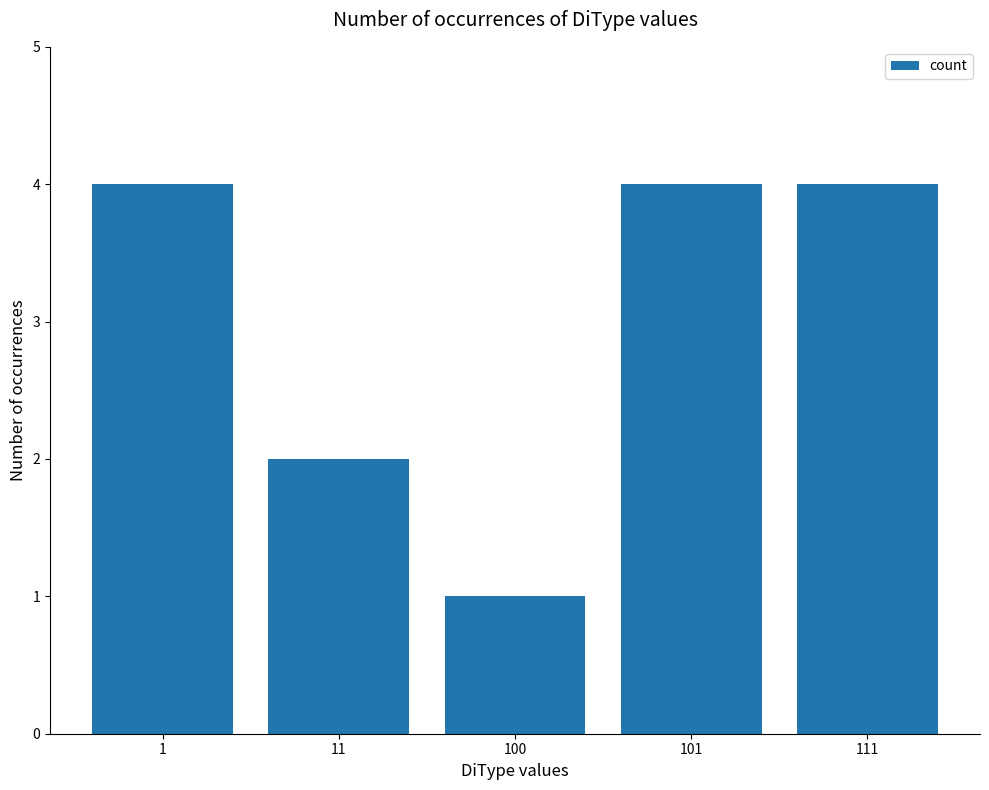

Approximately how many times larger is the value at 1 compared to 101?

1.0